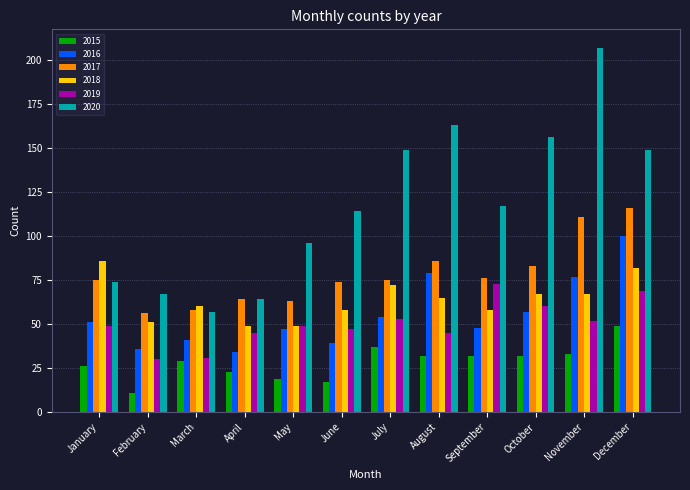

At December, list the series in order from largest to smallest.

2020, 2017, 2016, 2018, 2019, 2015